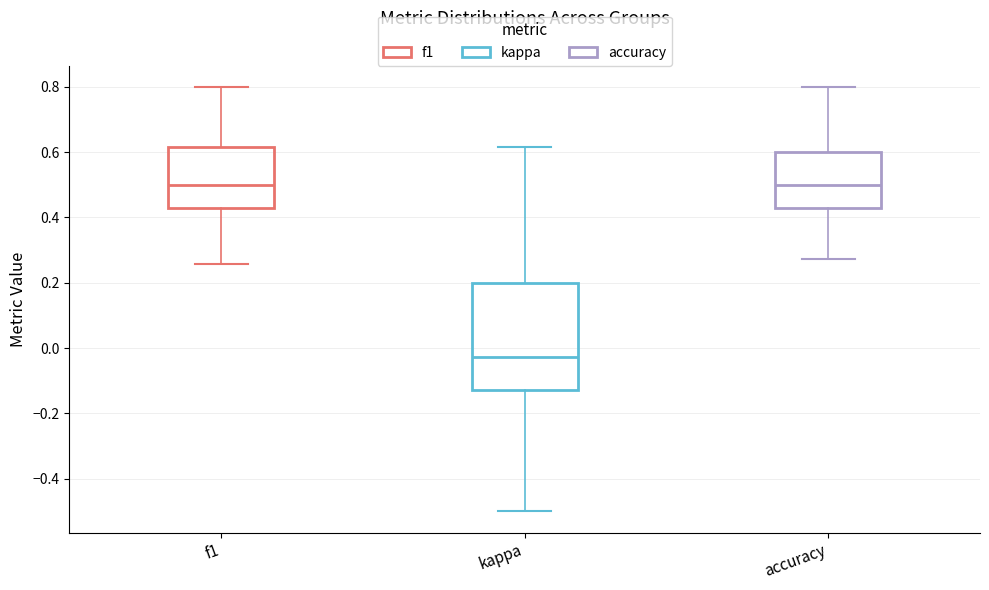

Comparing the boxes themselves (not the whiskers), which one is the tallest?

kappa